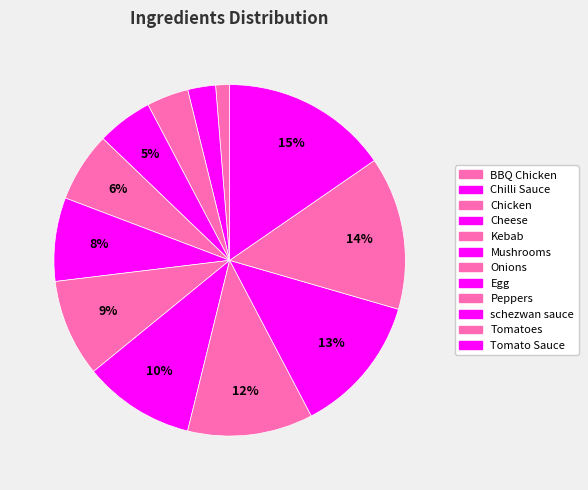

To the nearest percent, what is the difference between the largest and smallest slice percentages?

14%